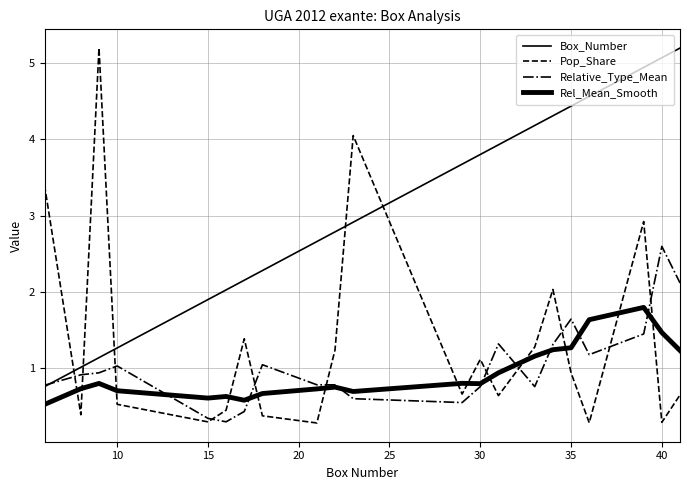

After their last crossing, which series has the higher values: Rel_Mean_Smooth or Pop_Share?

Rel_Mean_Smooth